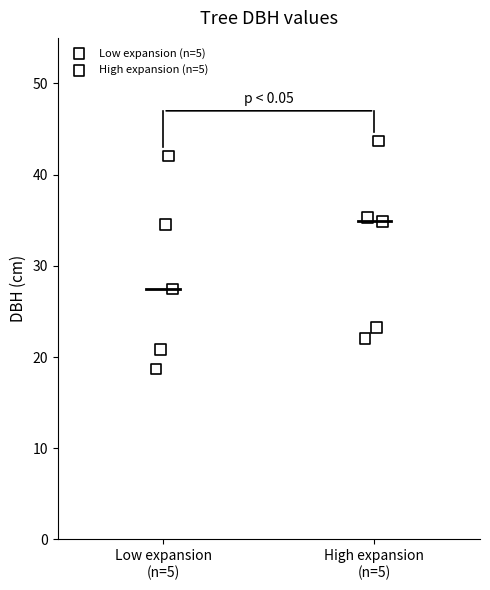

Which series contains the lowest Y value?

Low expansion (n=5)